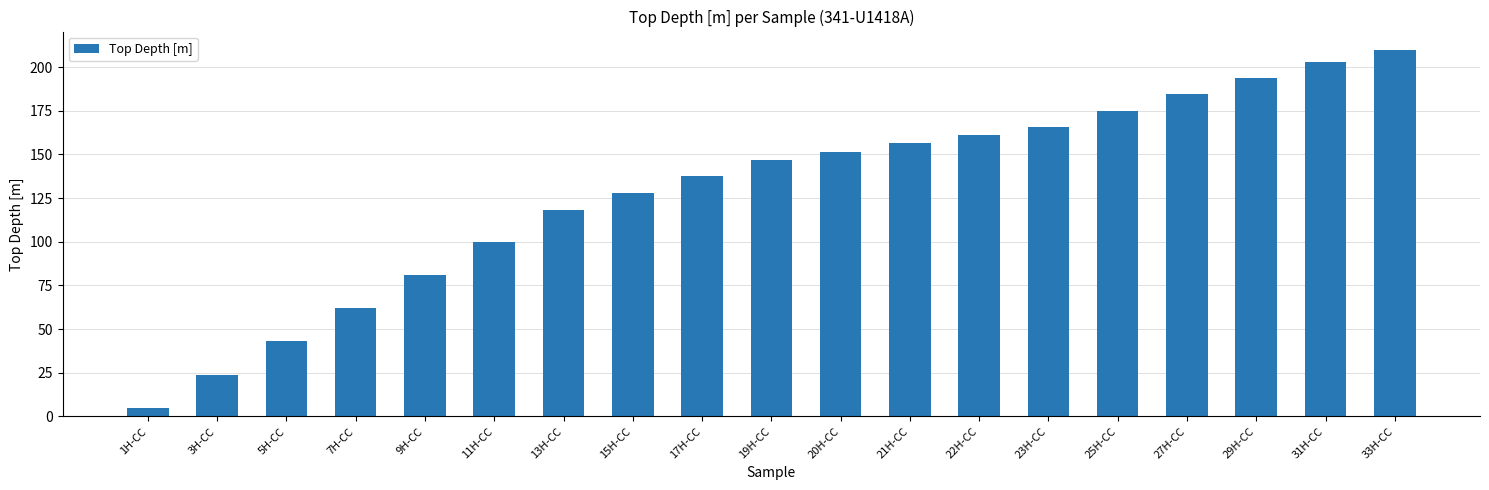

List the labels in order of value, smallest first.

1H-CC, 3H-CC, 5H-CC, 7H-CC, 9H-CC, 11H-CC, 13H-CC, 15H-CC, 17H-CC, 19H-CC, 20H-CC, 21H-CC, 22H-CC, 23H-CC, 25H-CC, 27H-CC, 29H-CC, 31H-CC, 33H-CC